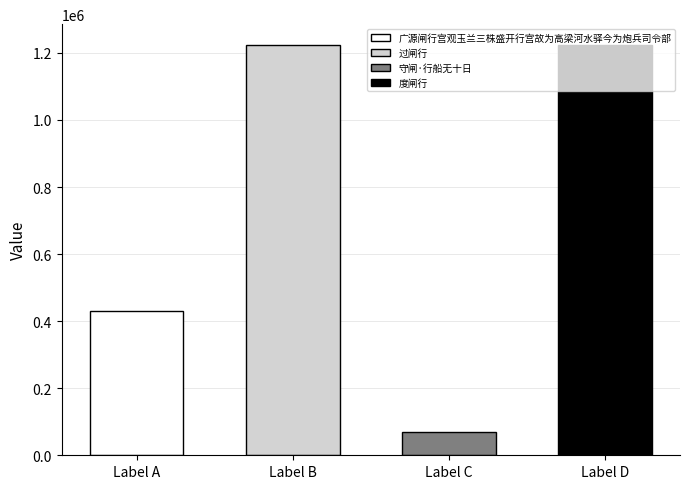

Rank the categories by value from lowest to highest.

守闸·行船无十日, 广源闸行宫观玉兰三株盛开行宫故为高梁河水驿今为炮兵司令部, 度闸行, 过闸行